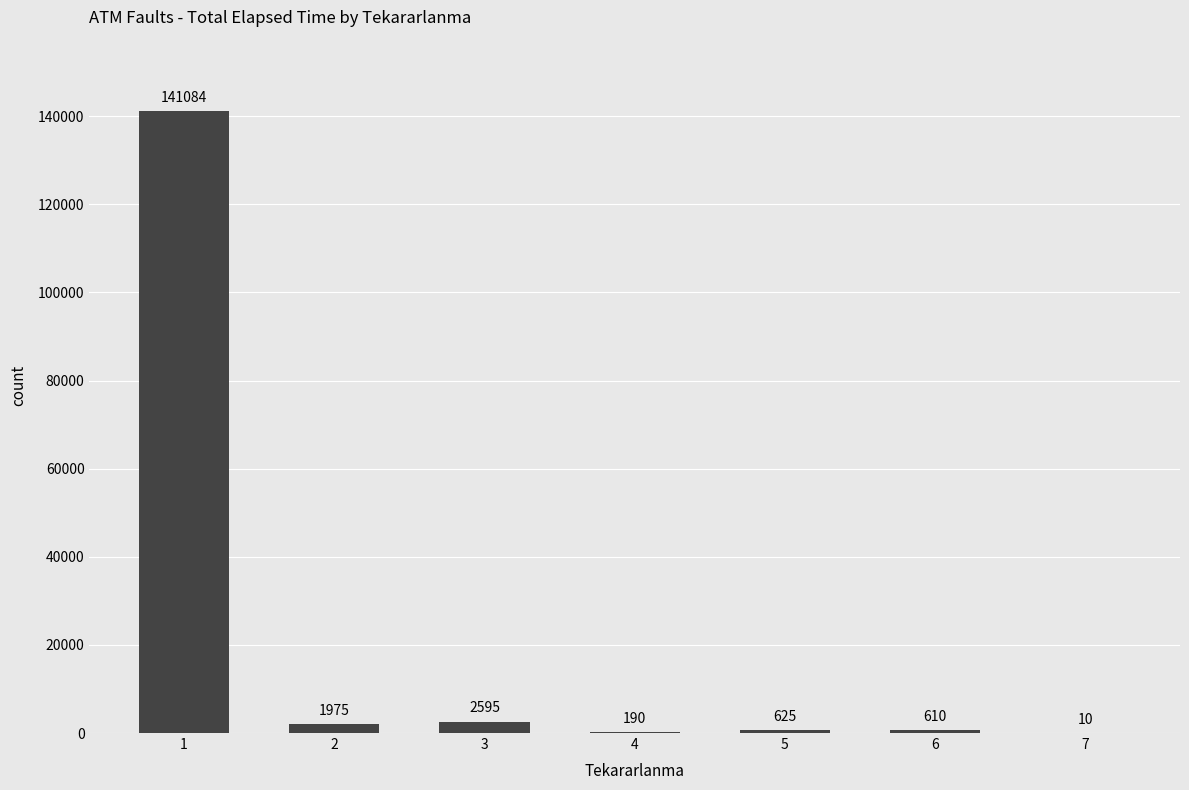

What is the change in value from 1 to 3?

-138489